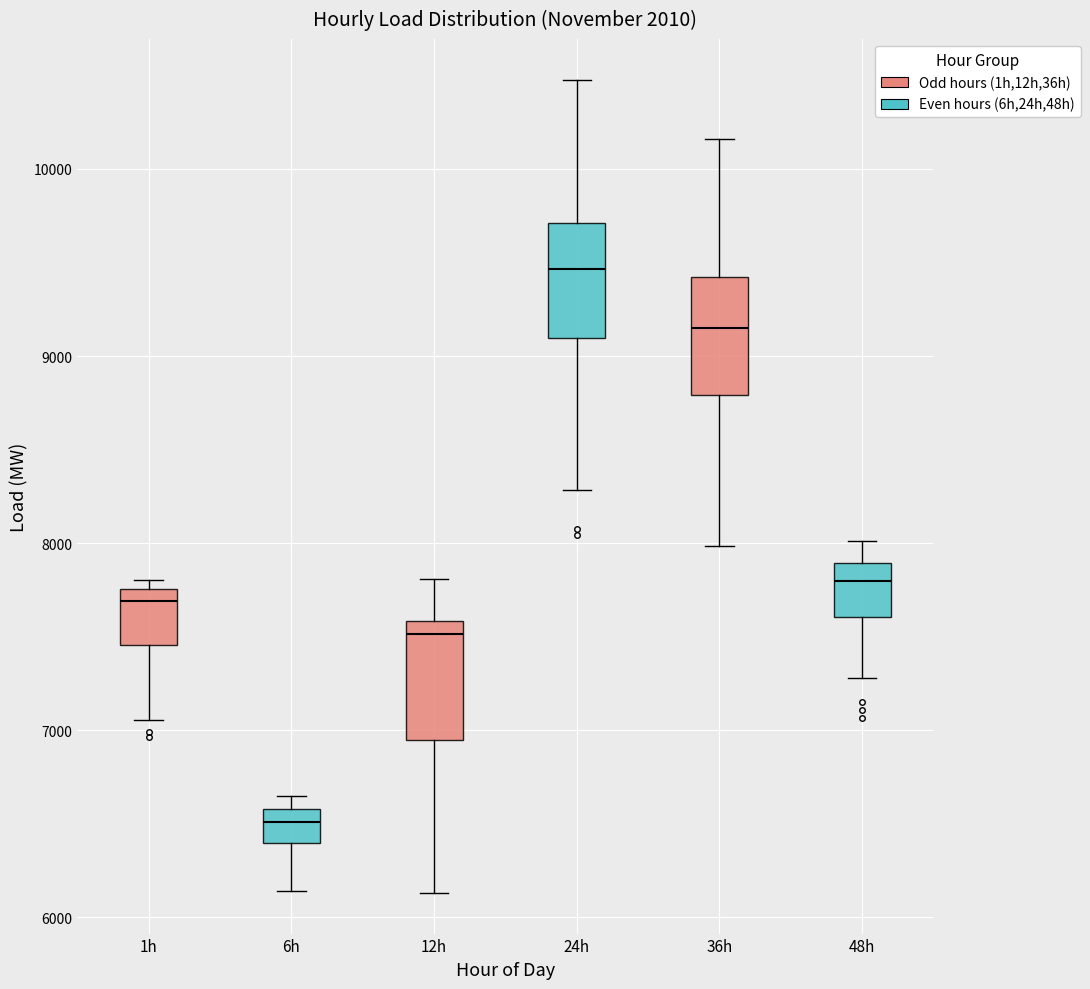

Reading left to right, read every box against the y-axis: the position of its median line, the range the box covers, and the ends of its whiskers. The values are not printed on the chart, so give them approximately, as read against the axis.

1h: median 7700, box 7500 to 7800, whiskers 7100 to 7800 (just above the box's upper edge)
6h: median 6500, box 6400 to 6600, whiskers 6100 to 6600 (just above the box's upper edge)
12h: median 7500, box 6900 to 7600, whiskers 6100 to 7800
24h: median 9500, box 9100 to 9700, whiskers 8300 to 10500
36h: median 9200, box 8800 to 9400, whiskers 8000 to 10200
48h: median 7800, box 7600 to 7900, whiskers 7300 to 8000